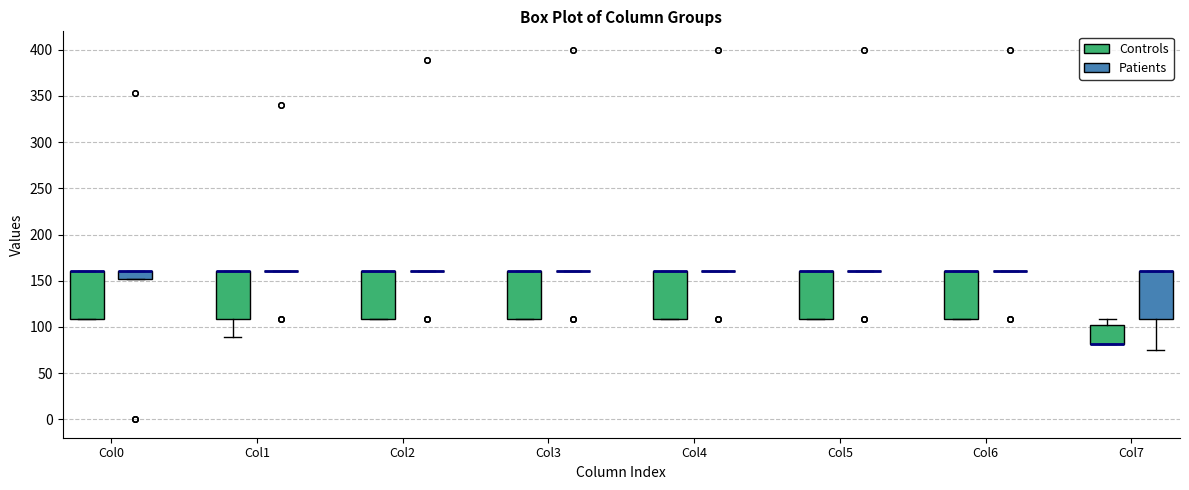

Reading left to right, read every box against the y-axis: the position of its median line, the range the box covers, and the ends of its whiskers. The values are not printed on the chart, so give them approximately, as read against the axis.

Col0 (Controls): median 160 (drawn on the box's upper edge), box 110 to 160, whiskers 110 to 160
Col0 (Patients): median 160 (drawn on the box's upper edge), box 150 to 160, whiskers 150 to 160
Col1 (Controls): median 160 (drawn on the box's upper edge), box 110 to 160, whiskers 90 to 160
Col1 (Patients): box collapsed to a line at 160, whiskers 160 to 160
Col2 (Controls): median 160 (drawn on the box's upper edge), box 110 to 160, whiskers 110 to 160
Col2 (Patients): box collapsed to a line at 160, whiskers 160 to 160
Col3 (Controls): median 160 (drawn on the box's upper edge), box 110 to 160, whiskers 110 to 160
Col3 (Patients): box collapsed to a line at 160, whiskers 160 to 160
Col4 (Controls): median 160 (drawn on the box's upper edge), box 110 to 160, whiskers 110 to 160
Col4 (Patients): box collapsed to a line at 160, whiskers 160 to 160
Col5 (Controls): median 160 (drawn on the box's upper edge), box 110 to 160, whiskers 110 to 160
Col5 (Patients): box collapsed to a line at 160, whiskers 160 to 160
Col6 (Controls): median 160 (drawn on the box's upper edge), box 110 to 160, whiskers 110 to 160
Col6 (Patients): box collapsed to a line at 160, whiskers 160 to 160
Col7 (Controls): median 80 (drawn on the box's lower edge), box 80 to 100, whiskers 80 to 110
Col7 (Patients): median 160 (drawn on the box's upper edge), box 110 to 160, whiskers 75 to 160